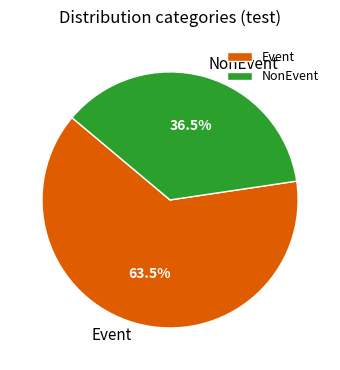

Is there any slice that represents more than half of the pie?

Yes